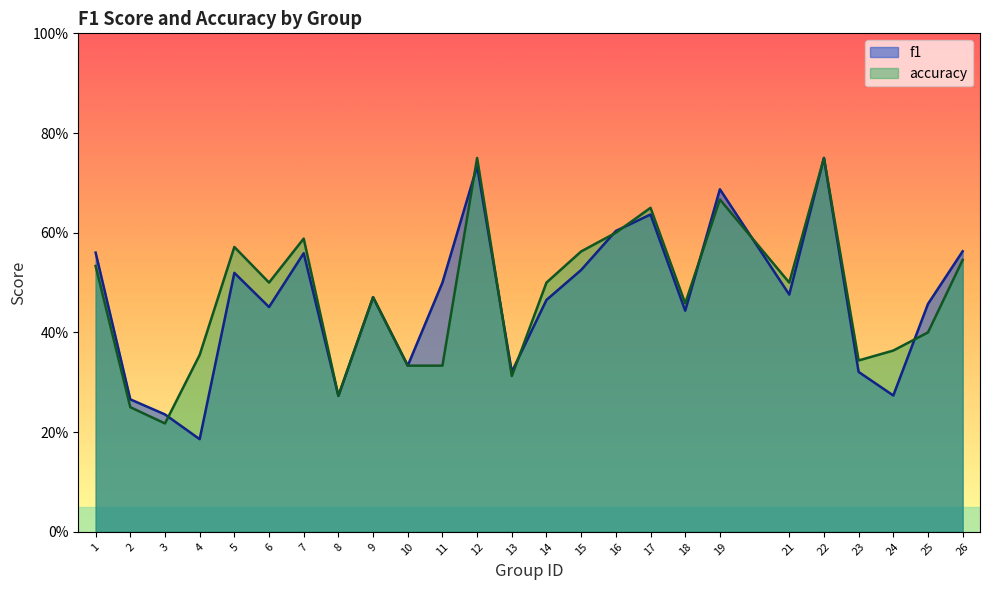

At how many categories does at least one series exceed 0?

25